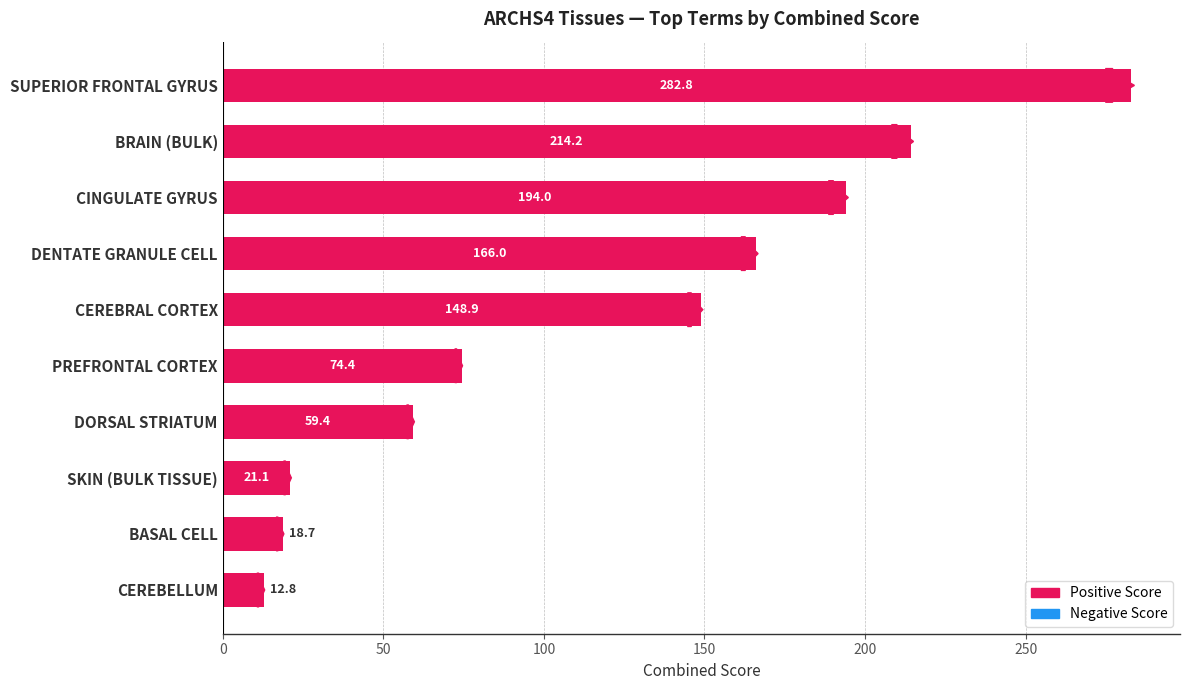

Count the number of data series in this chart.

1